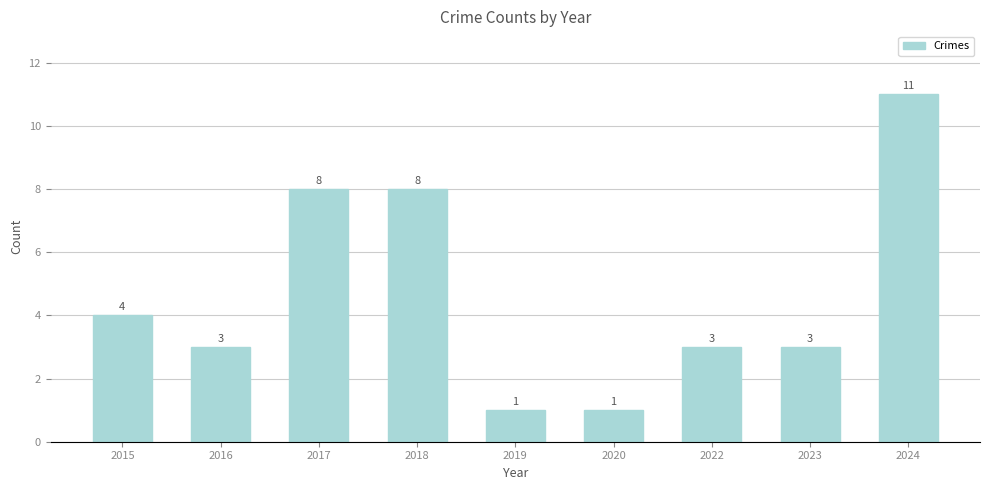

True or false: the data shows 2 at 2023.

False